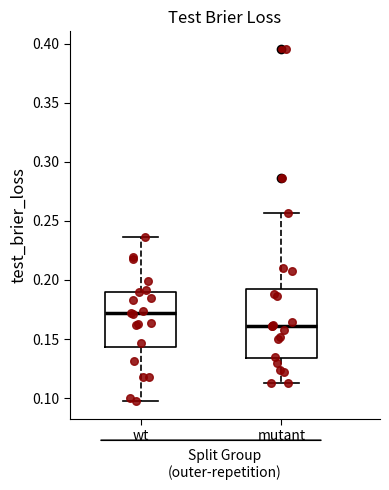

Which box's median line is the lowest?

mutant